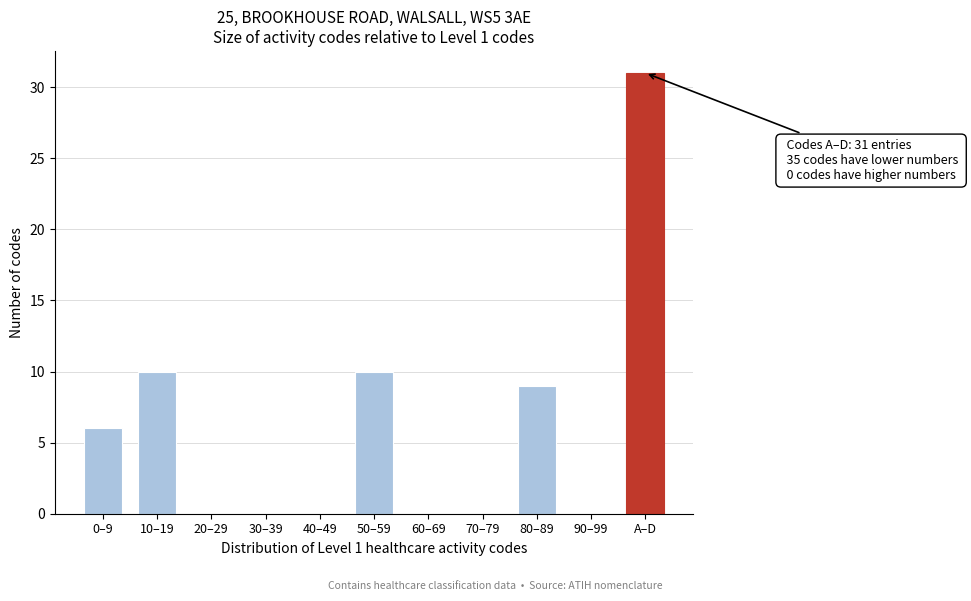

Reading left to right, list all the values displayed in this chart.

0–9=6	10–19=10	20–29=0	30–39=0	40–49=0	50–59=10	60–69=0	70–79=0	80–89=9	90–99=0	A–D=31